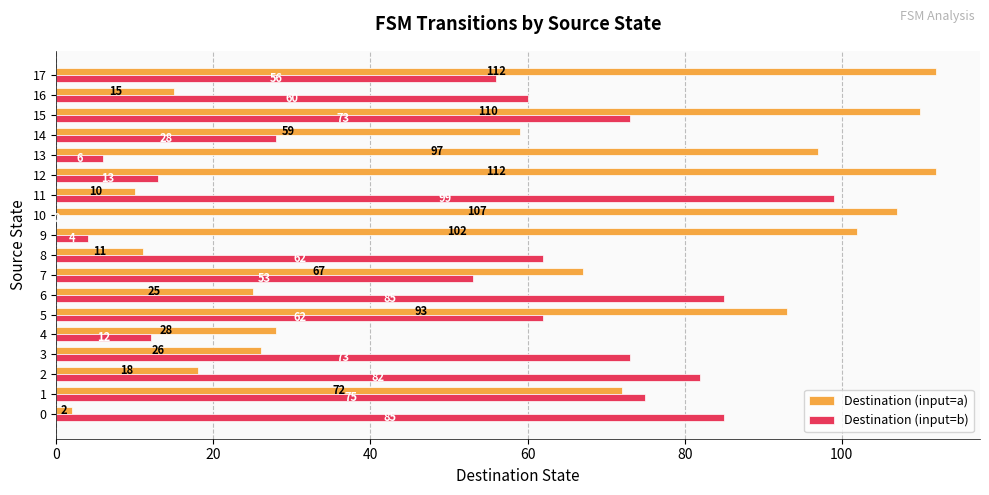

Between 6 and 13, which series saw the biggest shift?

Destination (input=b)